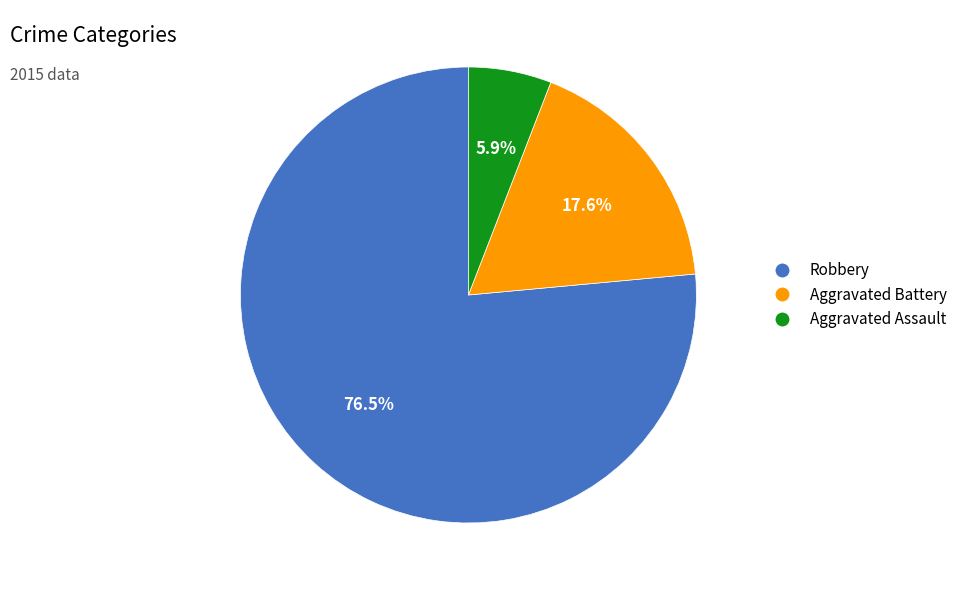

Which slice represents more than half of the pie?

Robbery